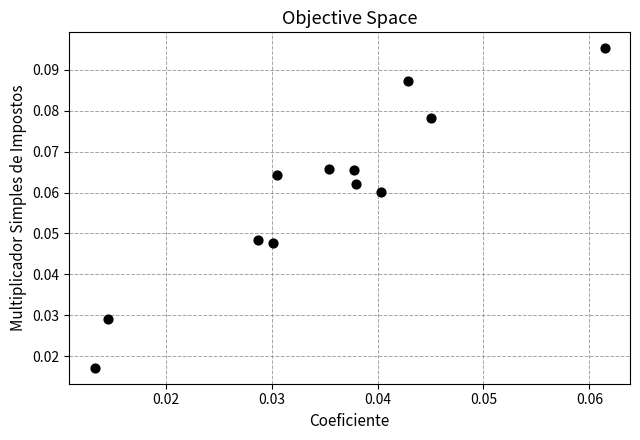

How many points are shown in the scatter plot?

12